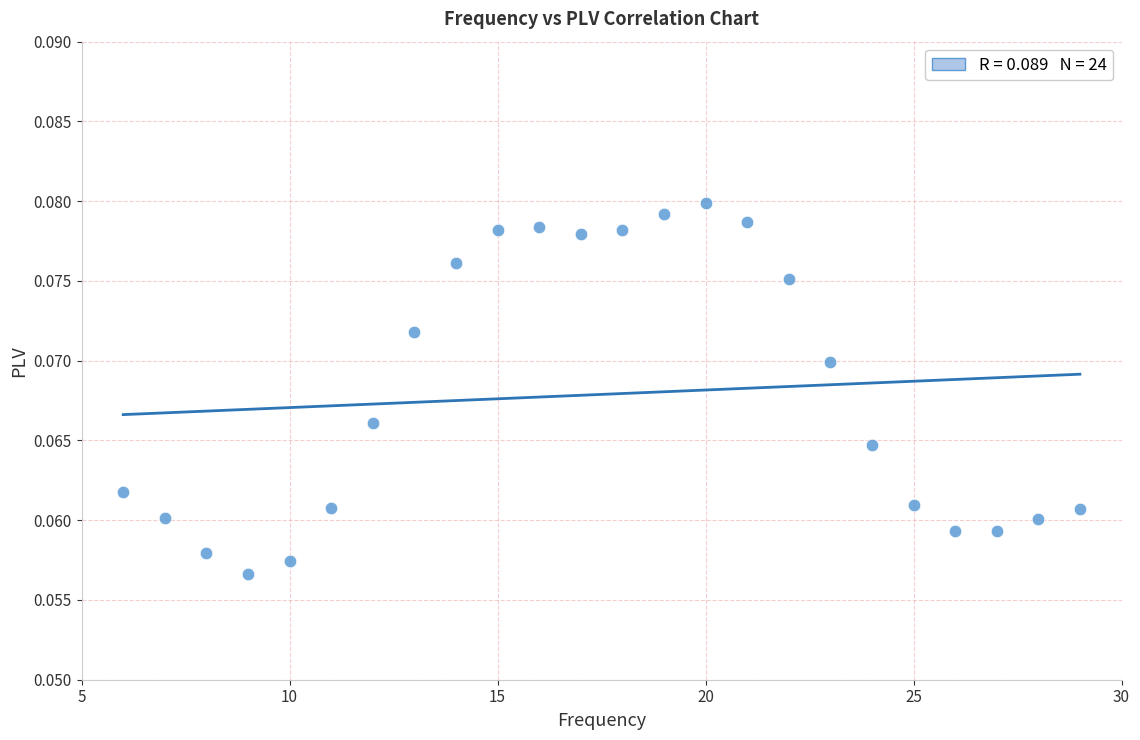

What is the range of X values (max minus min)?

23.0